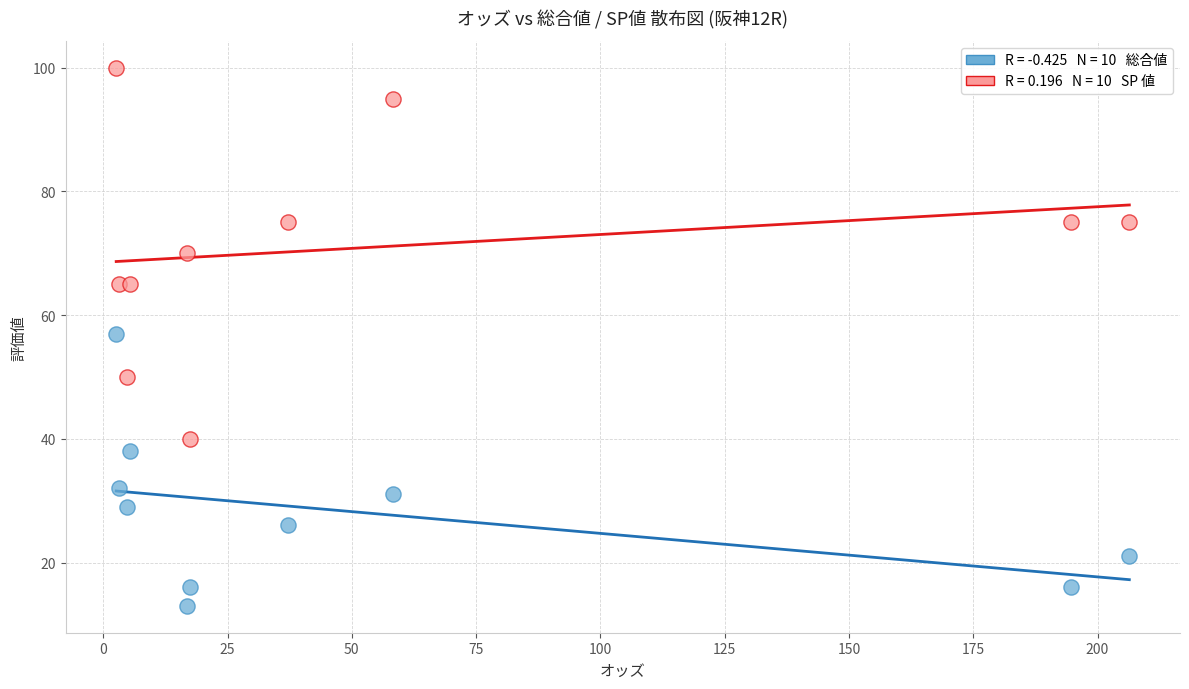

Across all series, what Y value is closest to 56?

57